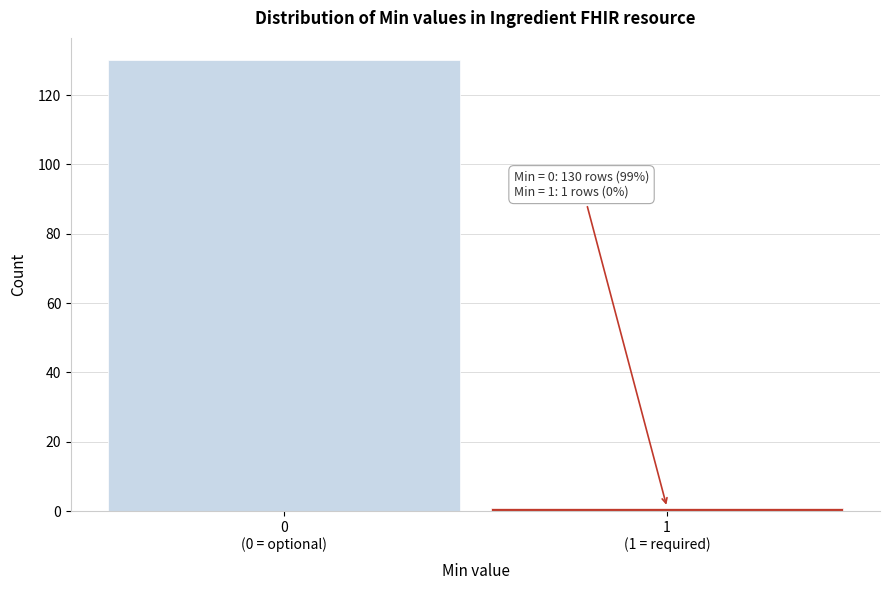

What is the greatest value displayed?

130